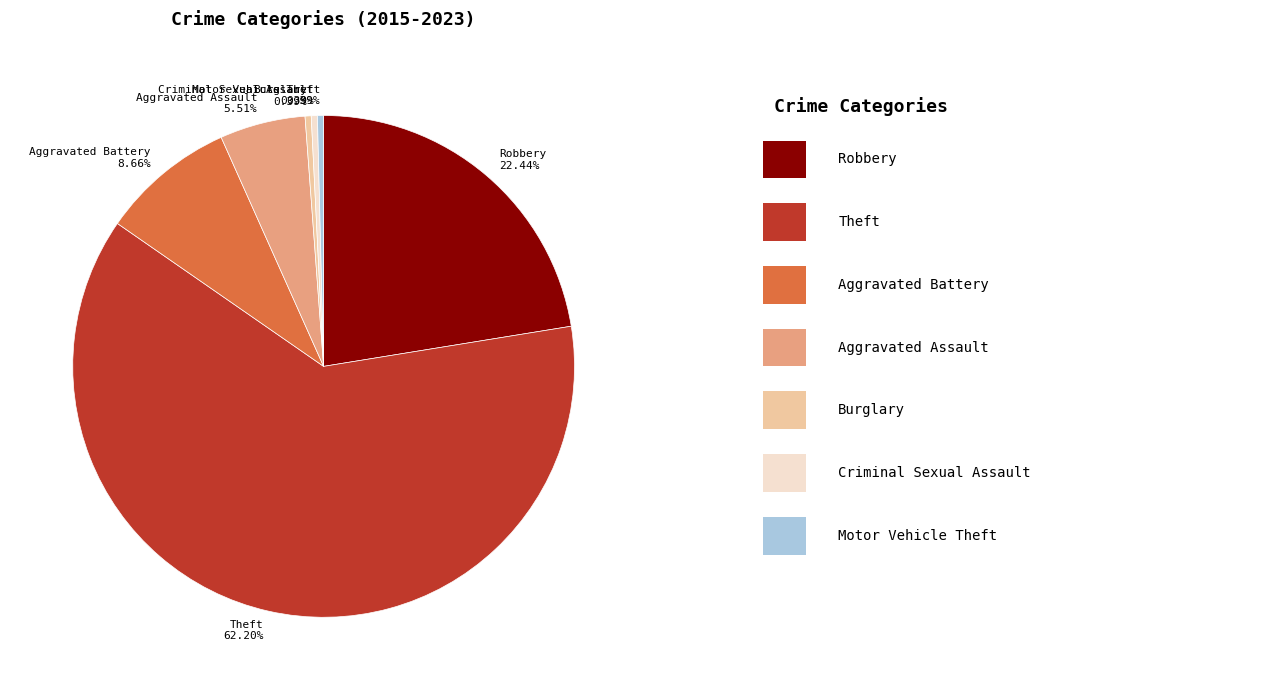

What is the total percentage of Motor Vehicle Theft and Aggravated Battery?

9.1%